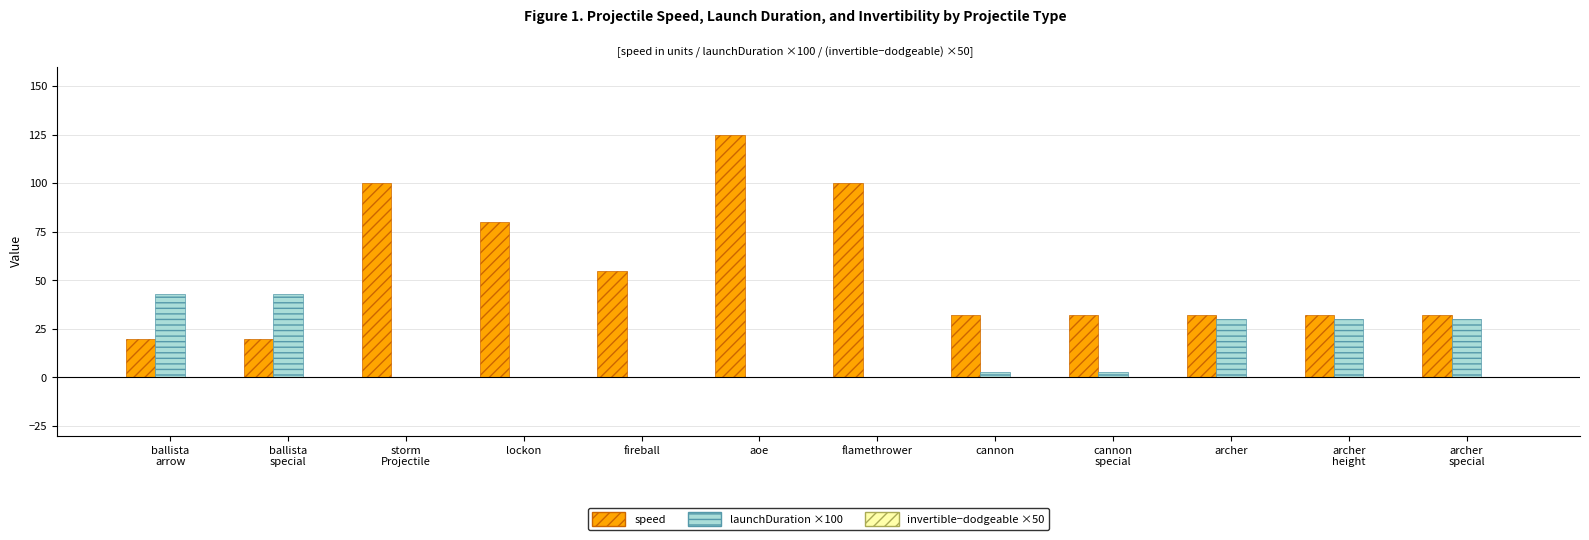

What is the greatest value displayed?

125